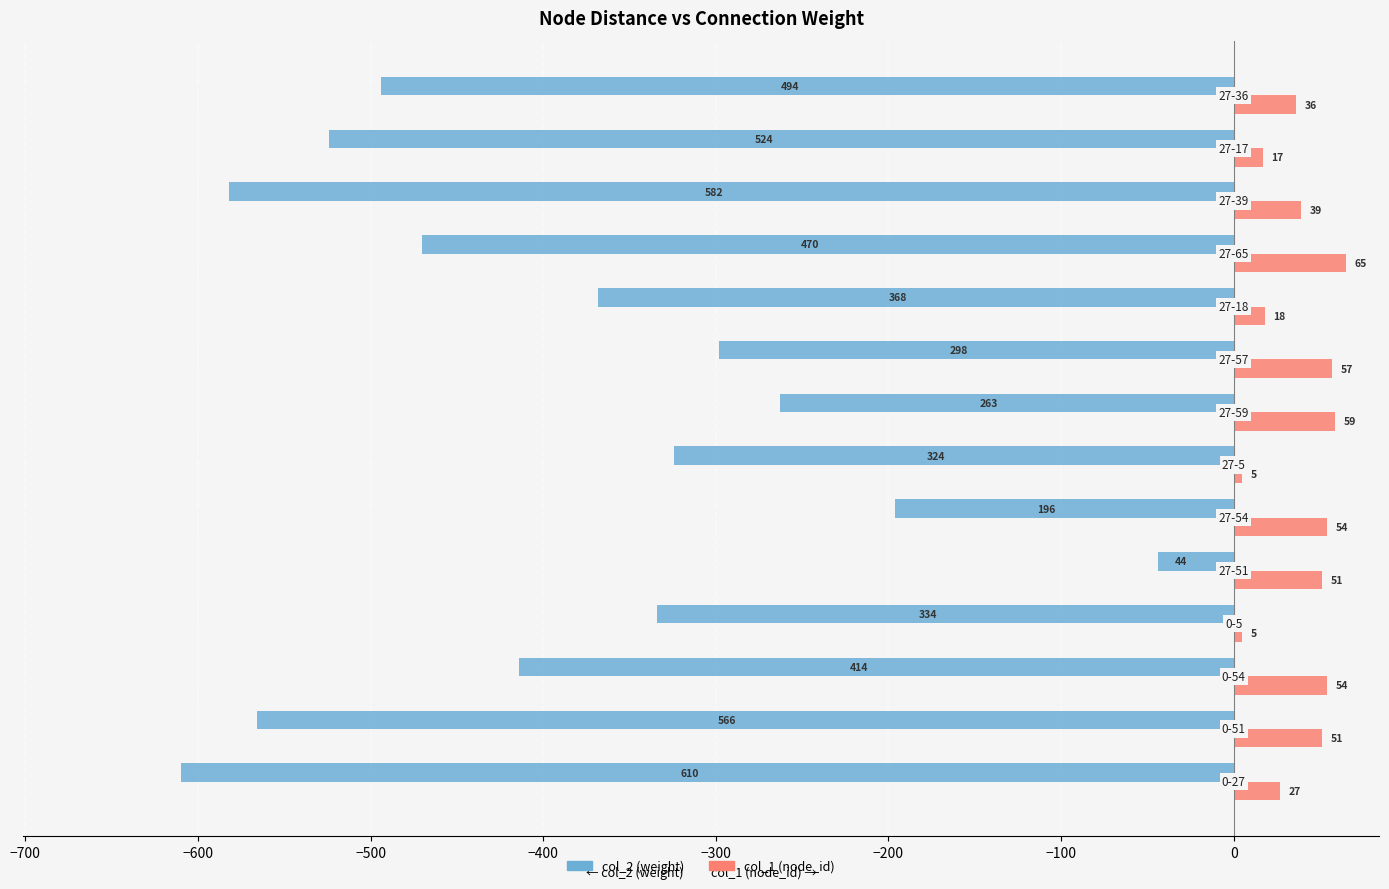

How many values in the col_2 (weight) series exceed -368?

6